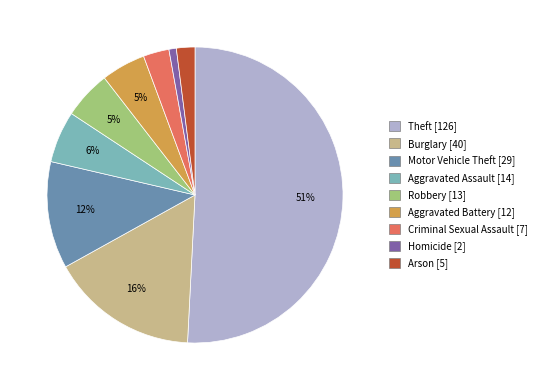

Is the sum of Robbery [13] and Criminal Sexual Assault [7] greater than half?

No